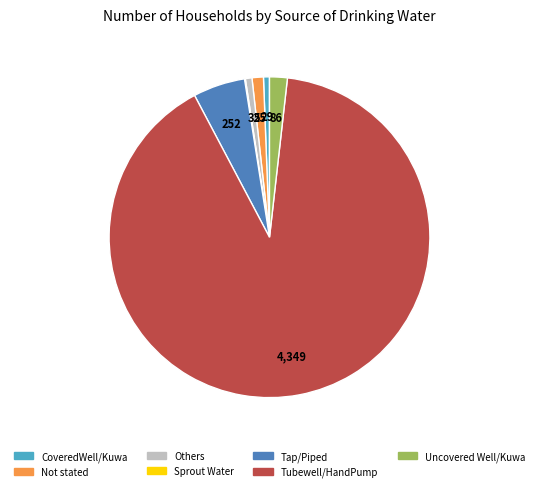

Approximately how many times larger is the value at Not stated compared to Uncovered Well/Kuwa?

0.6